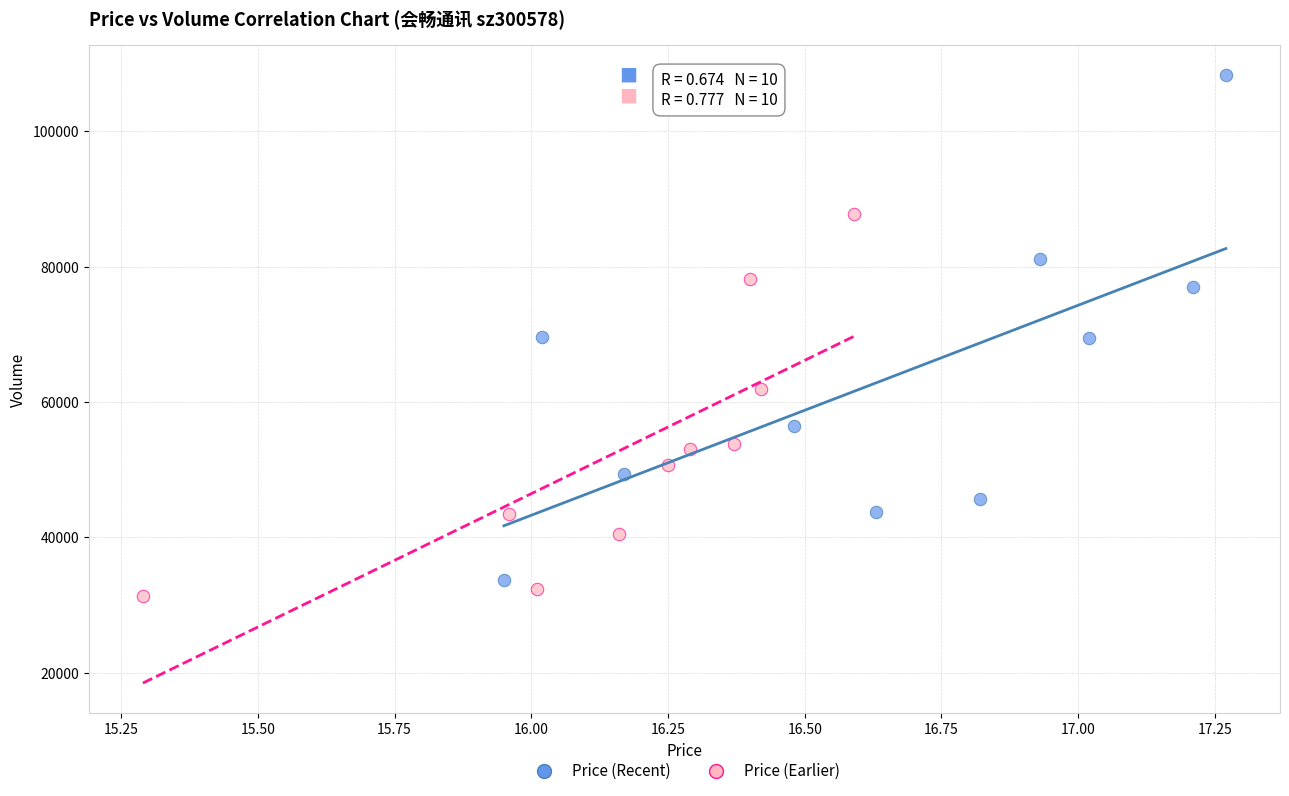

Which series has the largest Y range (max minus min)?

Price (Recent)